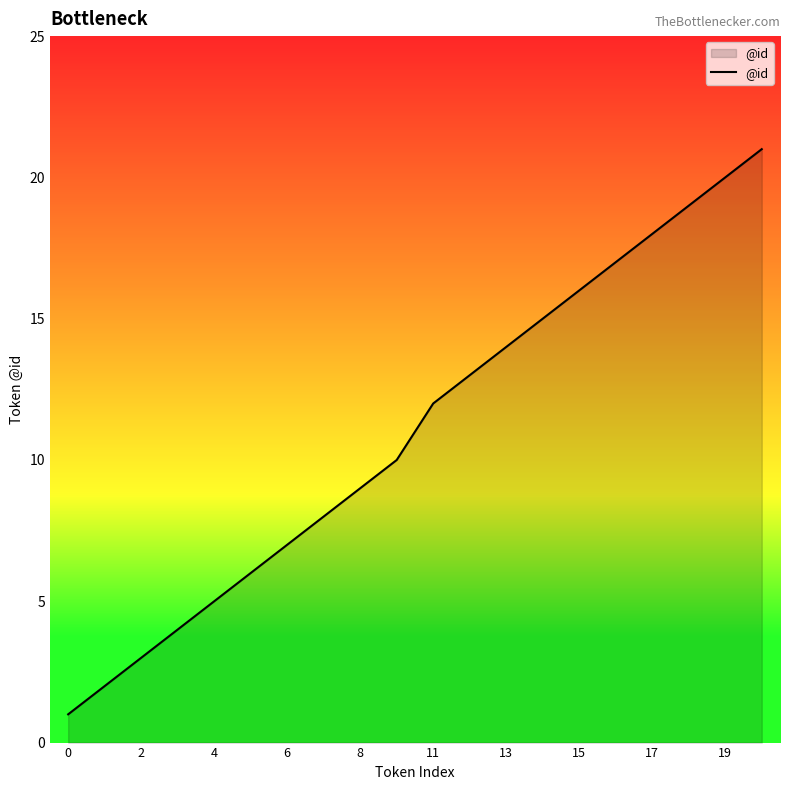

What is the greatest value displayed?

21